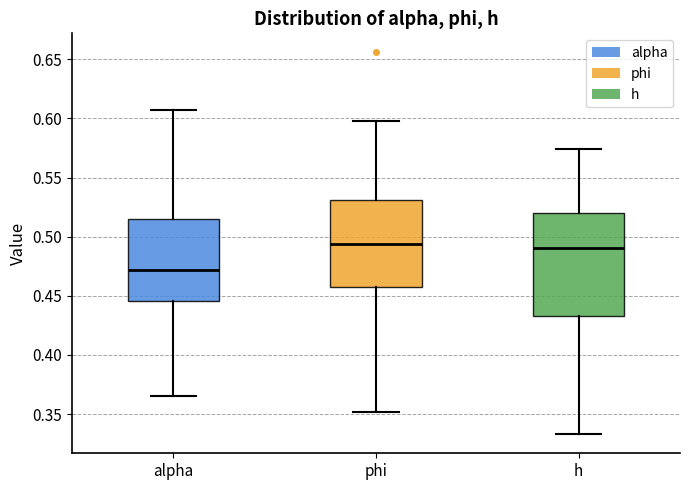

Which box is the tallest, from its lower edge to its upper edge?

h